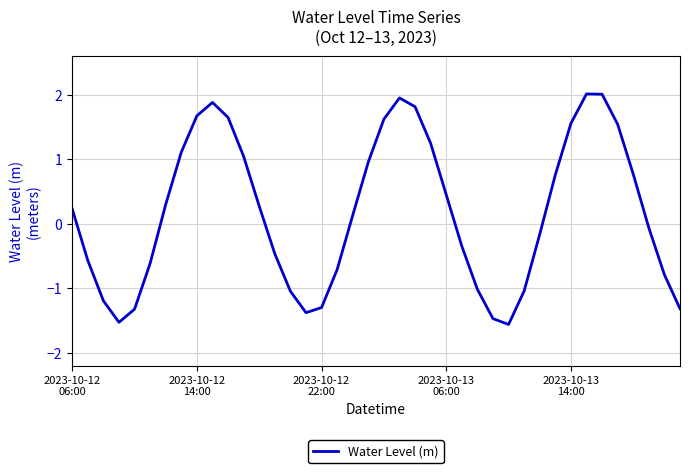

What is the smallest value displayed?

-1.6